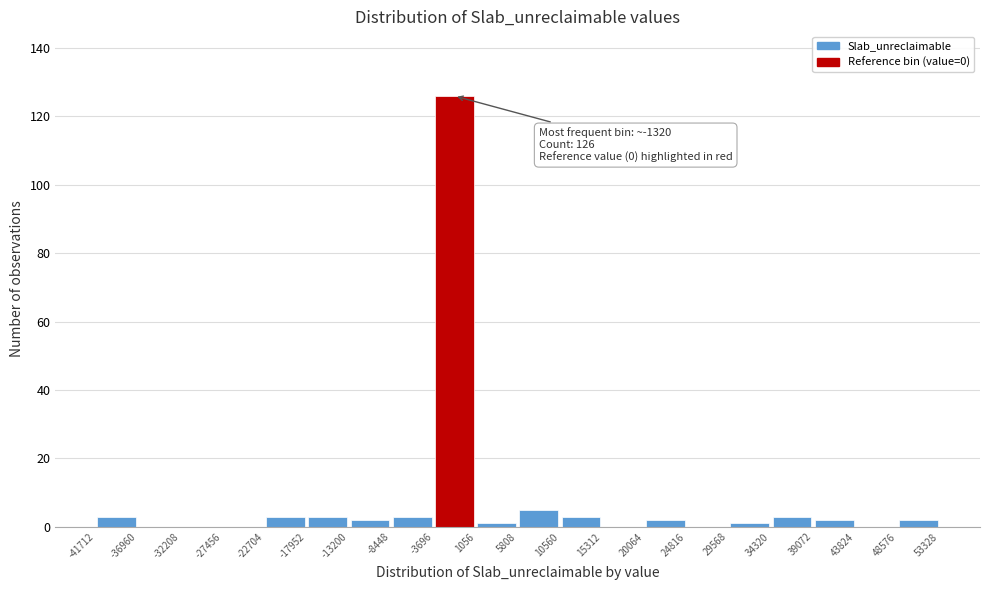

Which range on the x-axis has the tallest bar?

-3696 to 1056